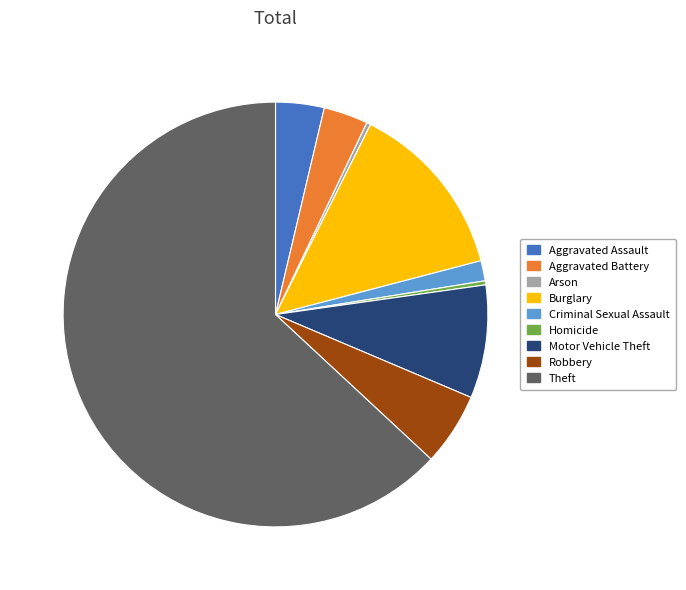

Does any single category account for the majority?

Yes